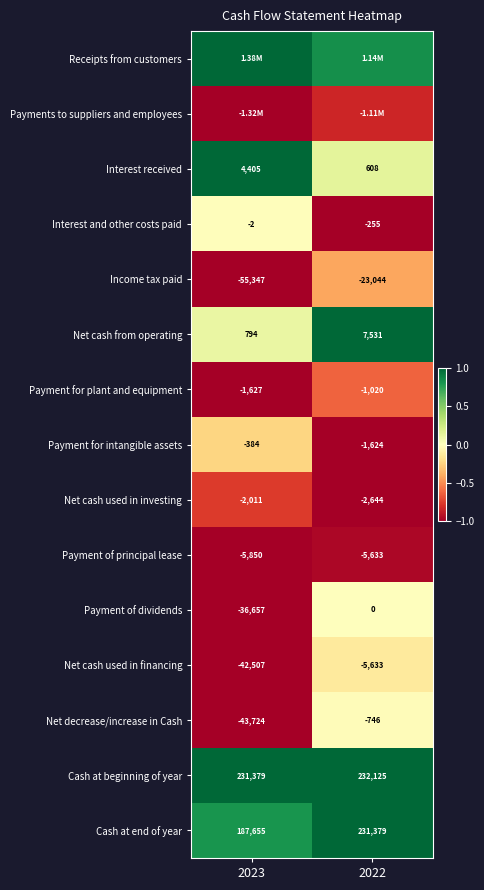

At which category is the sum across all series the highest?

2022